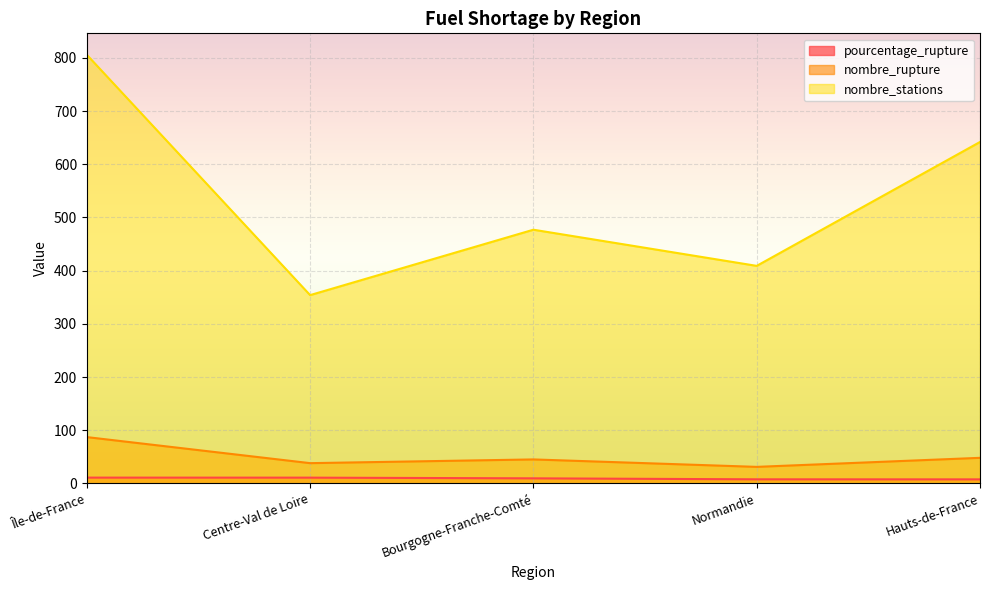

What is the average value of the pourcentage_rupture series?

9.2